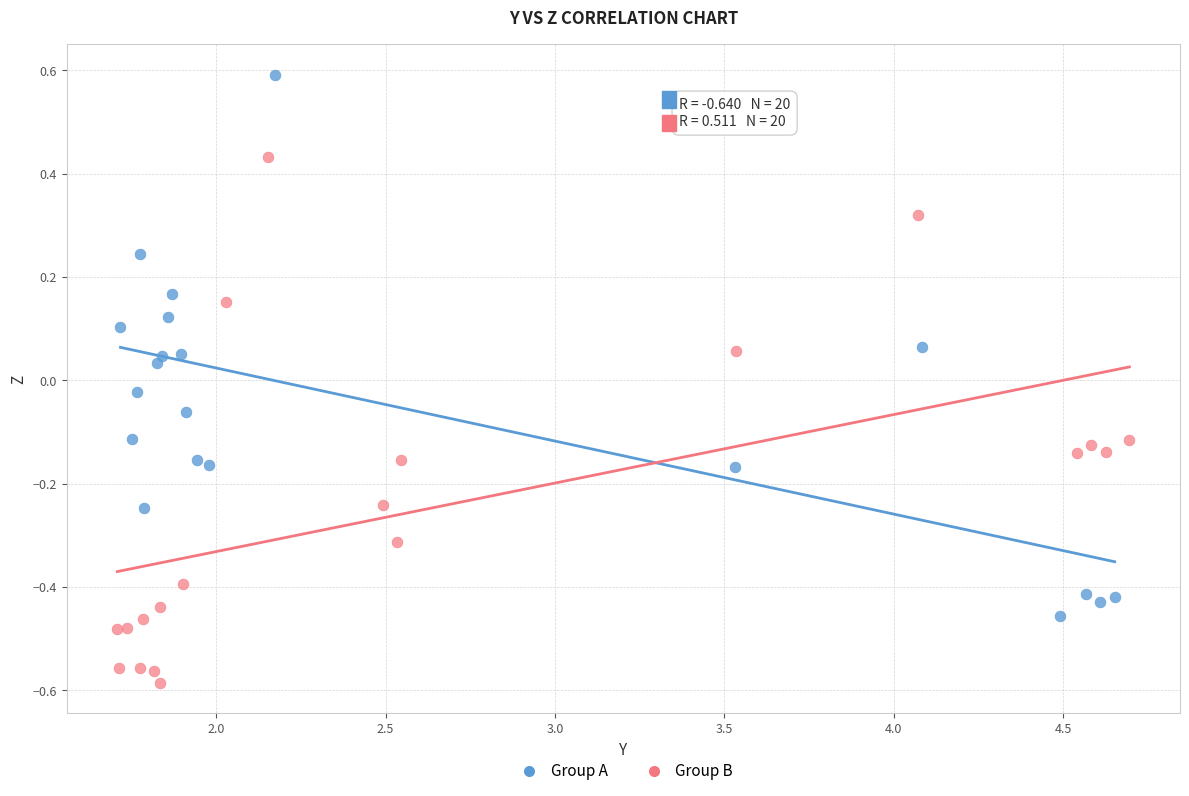

Which series contains the highest Y value?

Group A